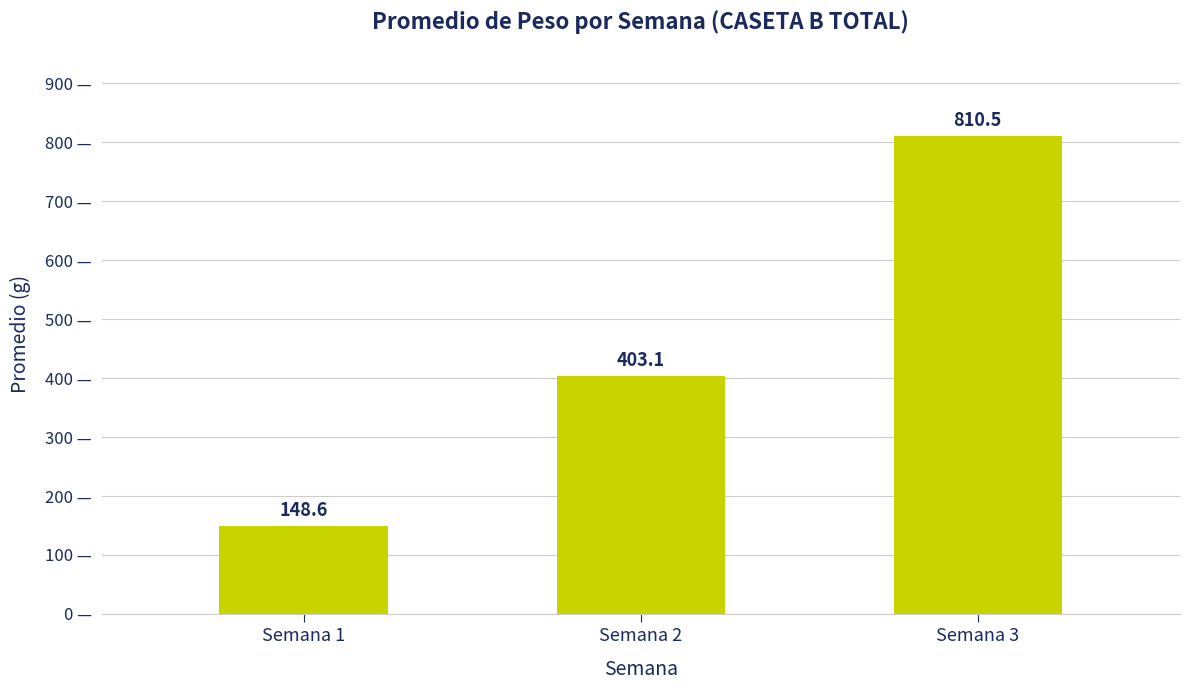

True or false: the data shows 530.5 at Semana 3.

False